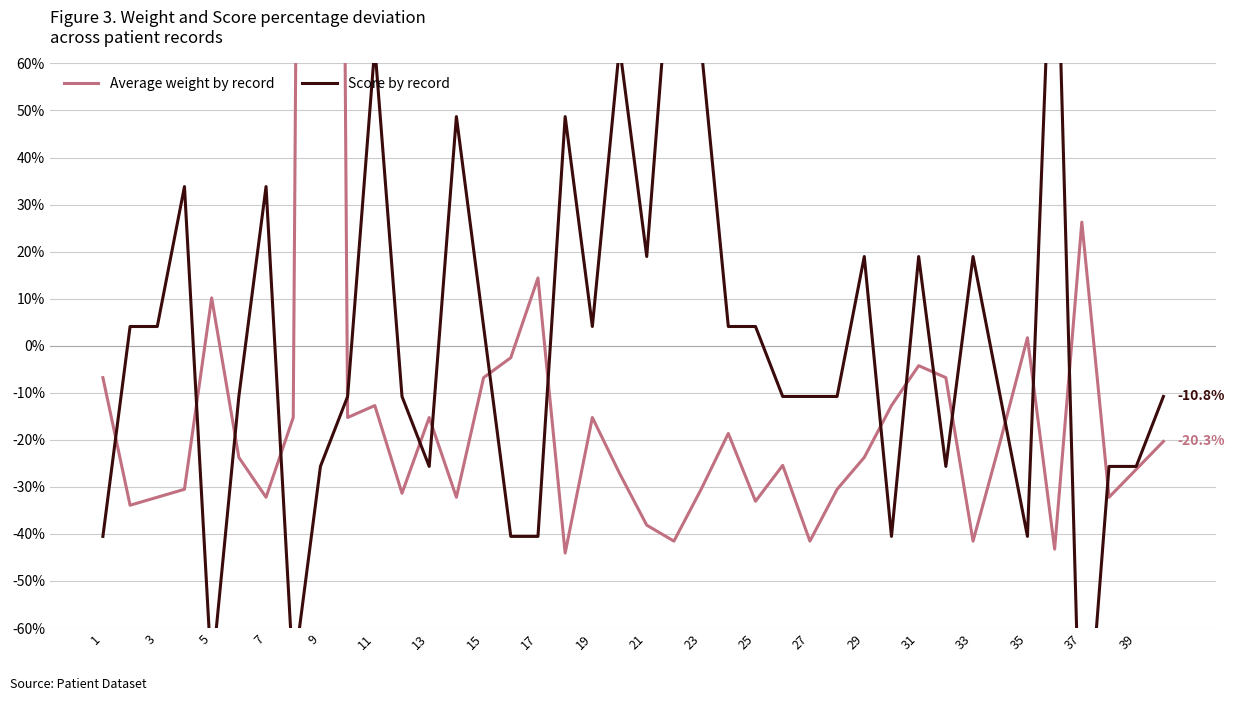

What is the label of the 6th point from the left?

11